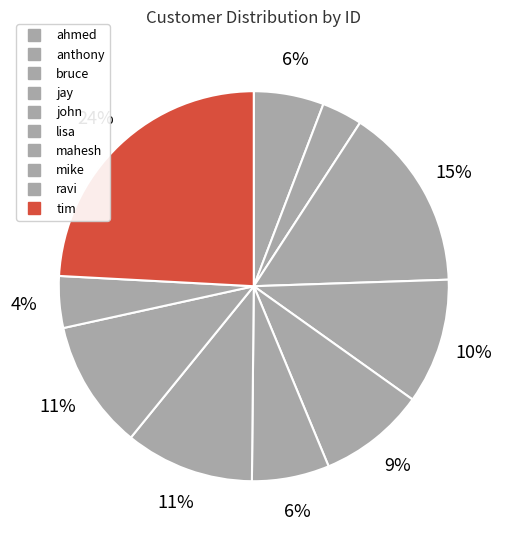

How many slices are in this pie chart?

10